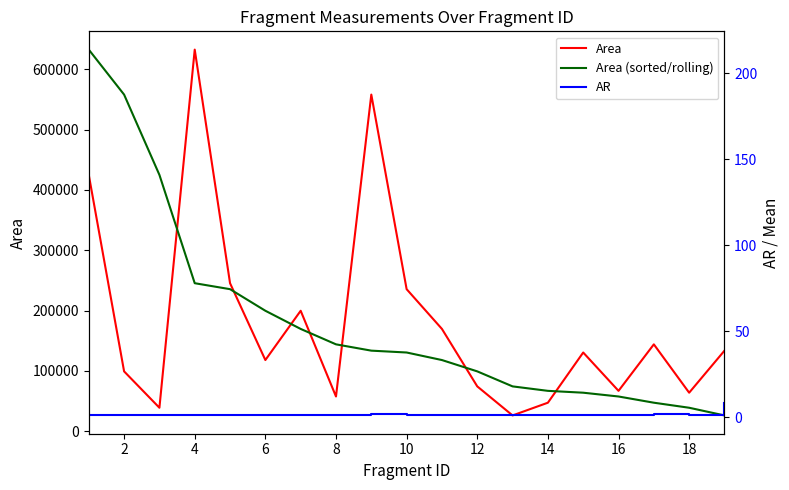

True or false: Mean has more than 1 points higher than both neighbors.

True